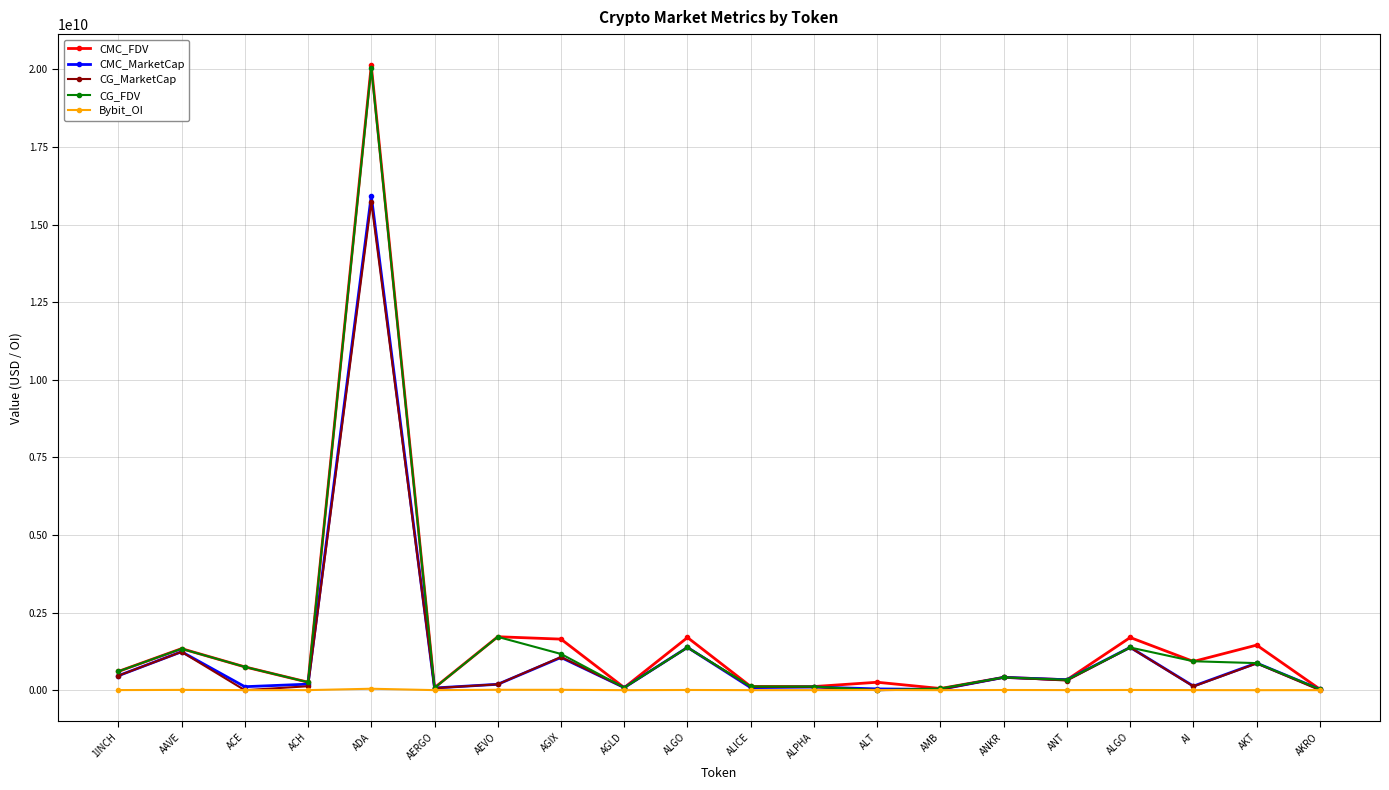

What is the label of the 13th point from the right?

AGIX